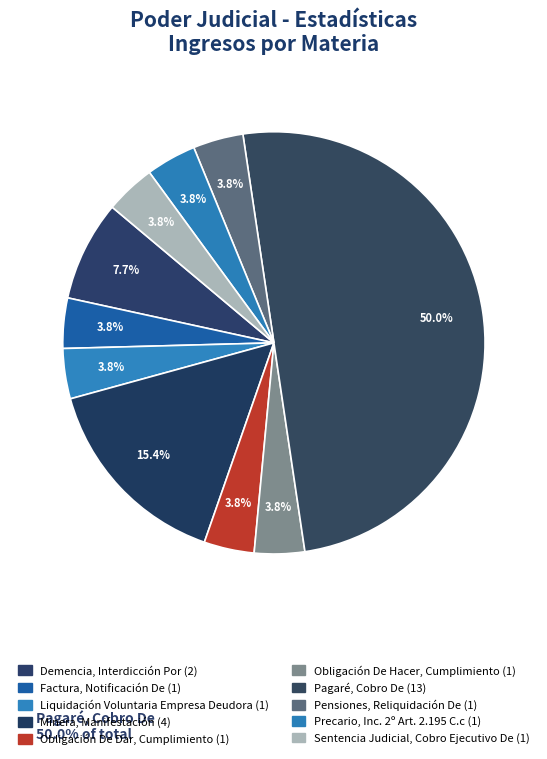

How many slices are in this pie chart?

10